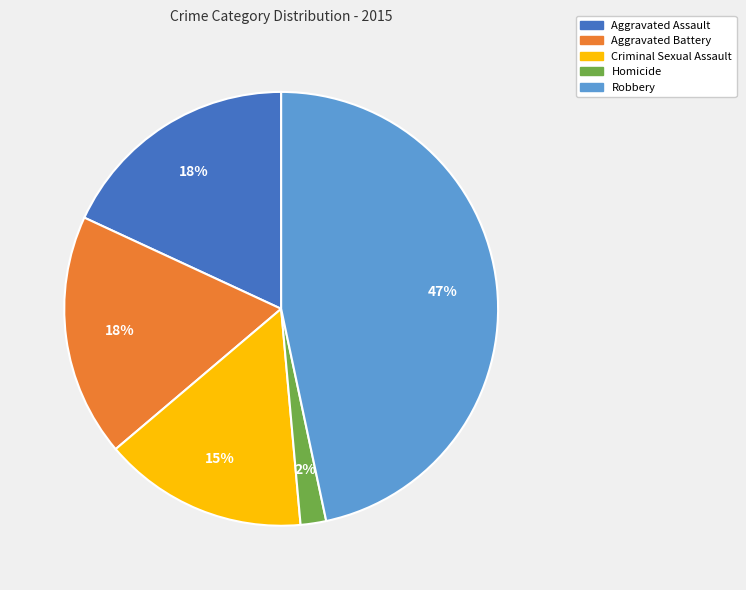

To the nearest percent, what is the difference between the Homicide and Robbery slice percentages?

45%